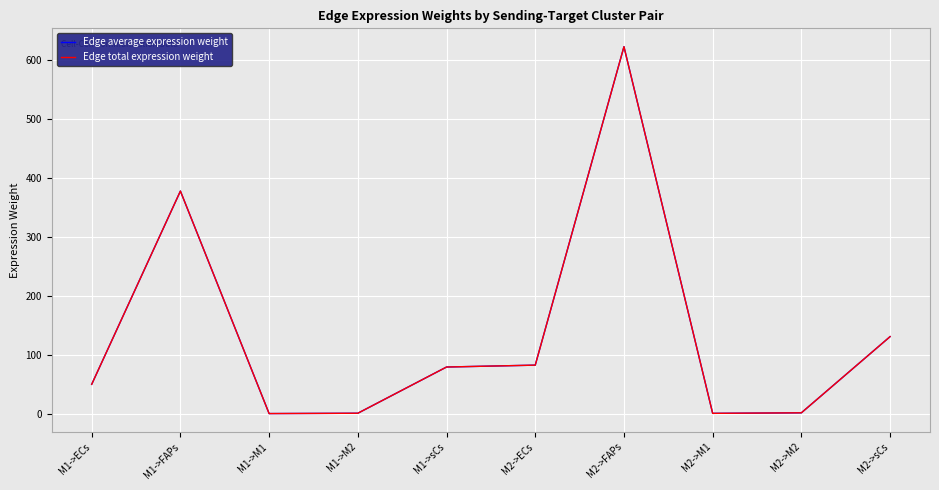

What is the approximate value of Edge average expression weight at M1->FAPs?

378.2